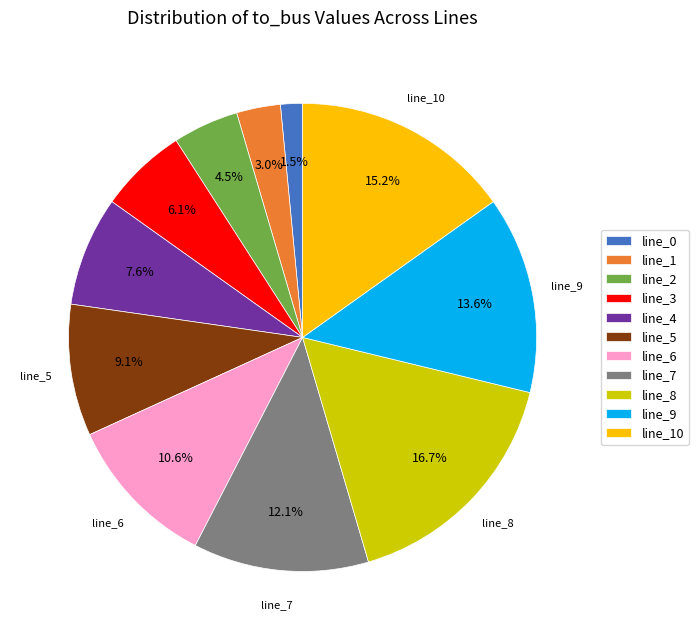

How much of the chart is everything except line_6?

89.4%